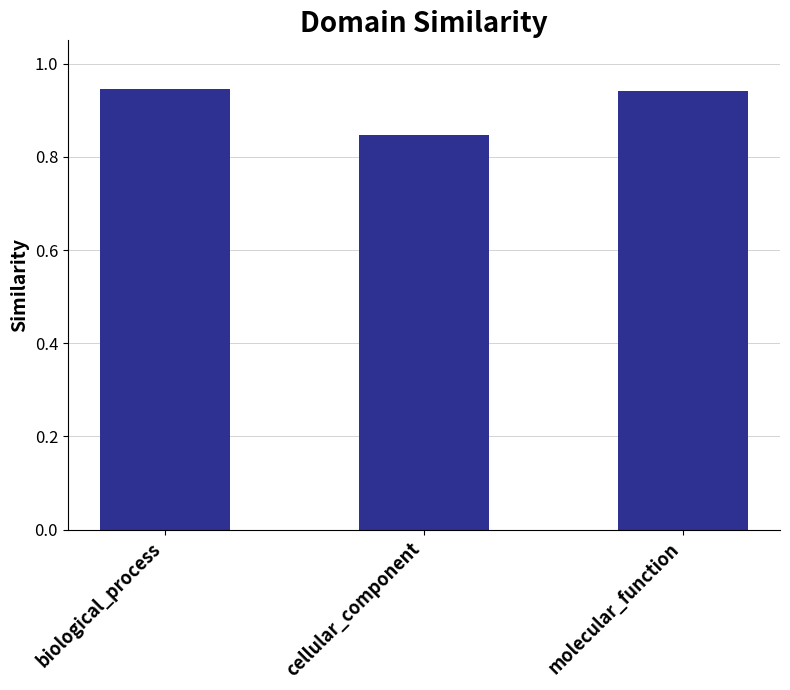

How many bars are there in total?

3